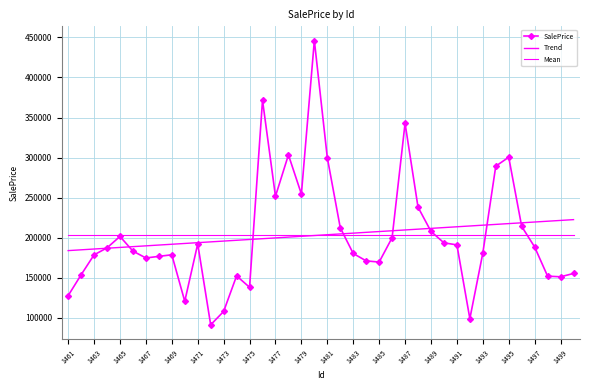

How many lines are shown in the chart?

3